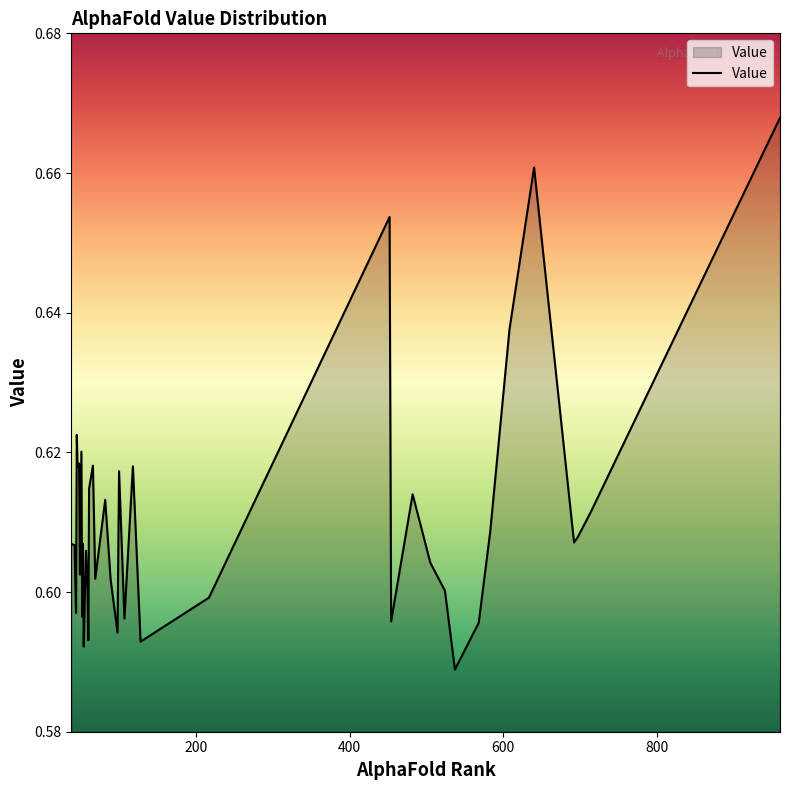

What is the greatest value displayed?

0.7